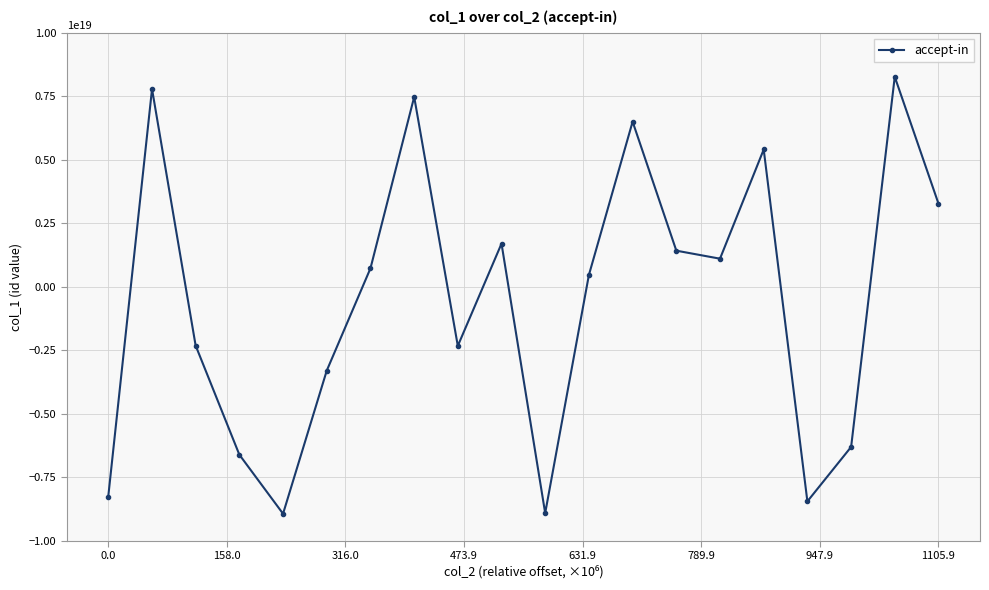

How many points are lower than both their immediate neighbors (excluding endpoints)?

5